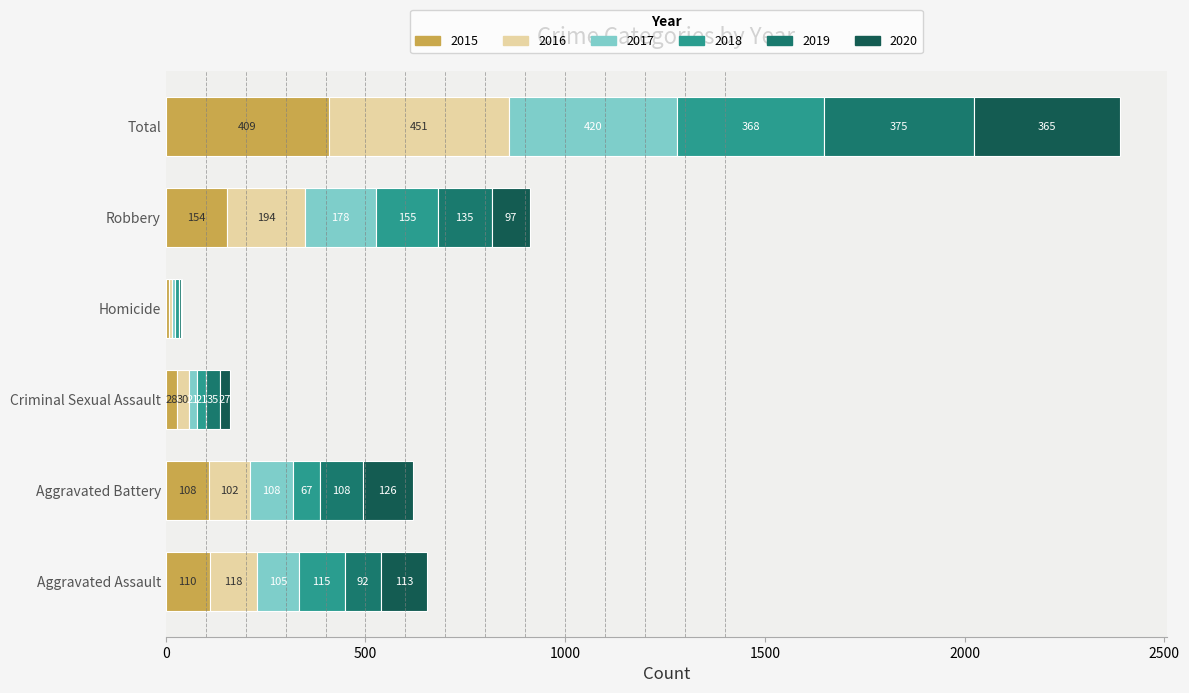

At which label does 2015 reach its peak?

Total